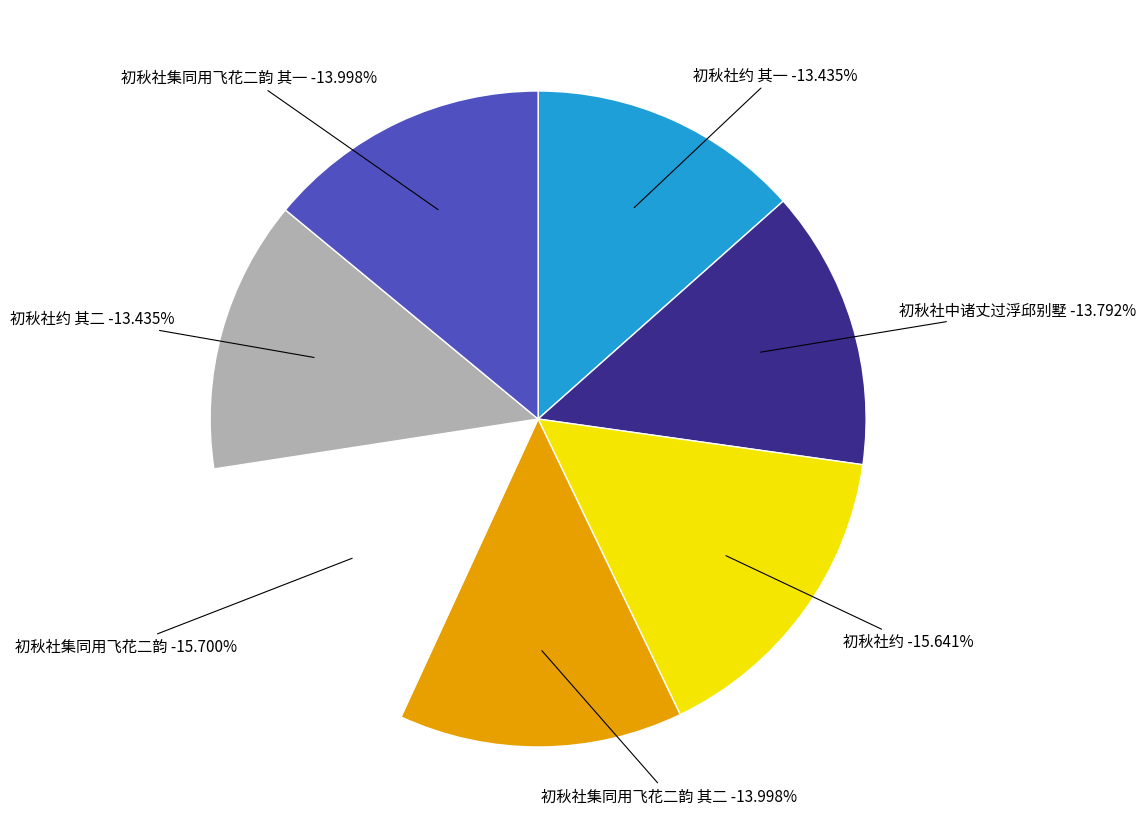

To the nearest percent, what is the difference between the 初秋社集同用飞花二韵 其二 and 初秋社约 其一 slice percentages?

1%